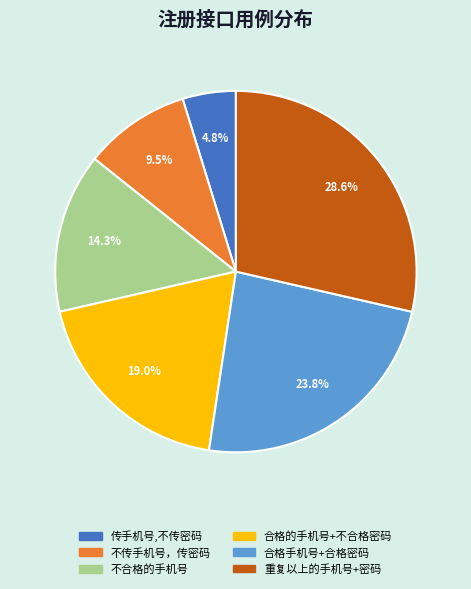

What percentage is NOT represented by 传手机号,不传密码?

95.2%